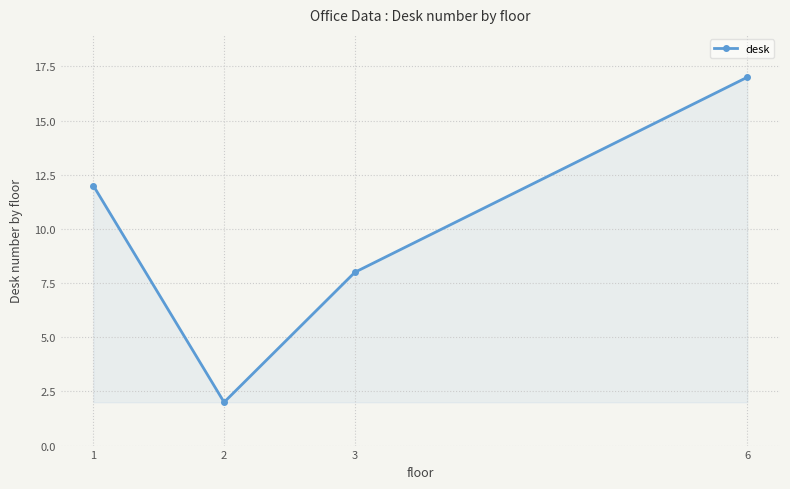

Read the value at 6.

17